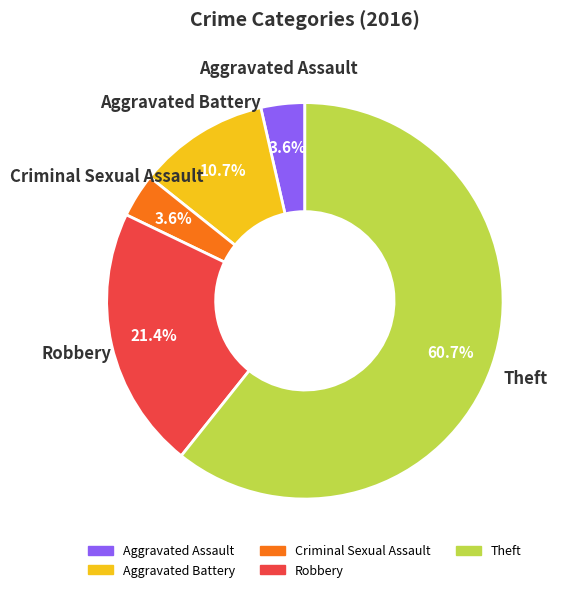

How much of the chart is everything except Theft?

39.3%